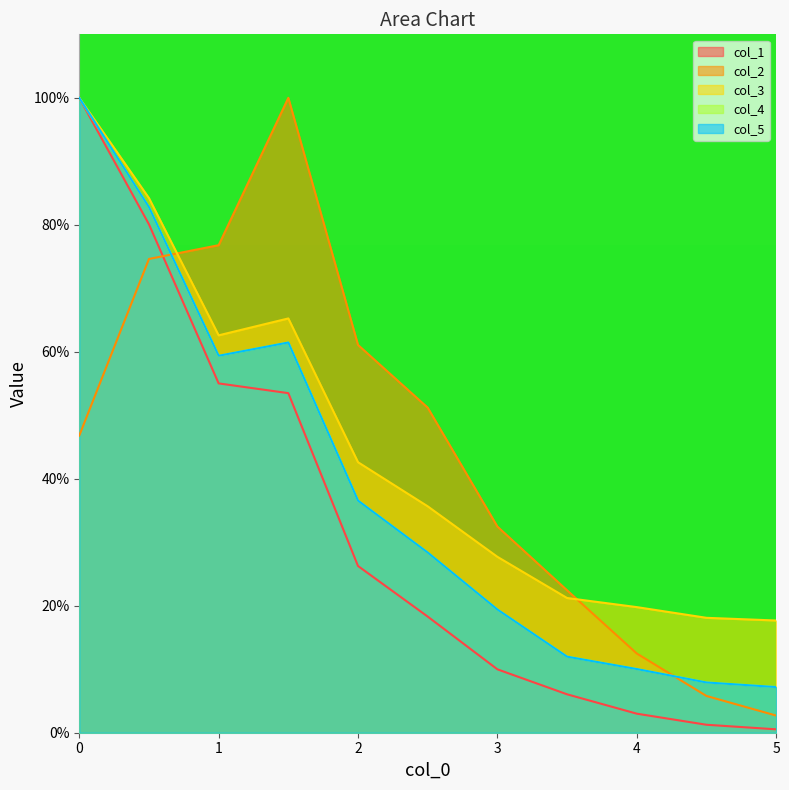

What is the value of the col_3 point at the 4th from the left?

0.7